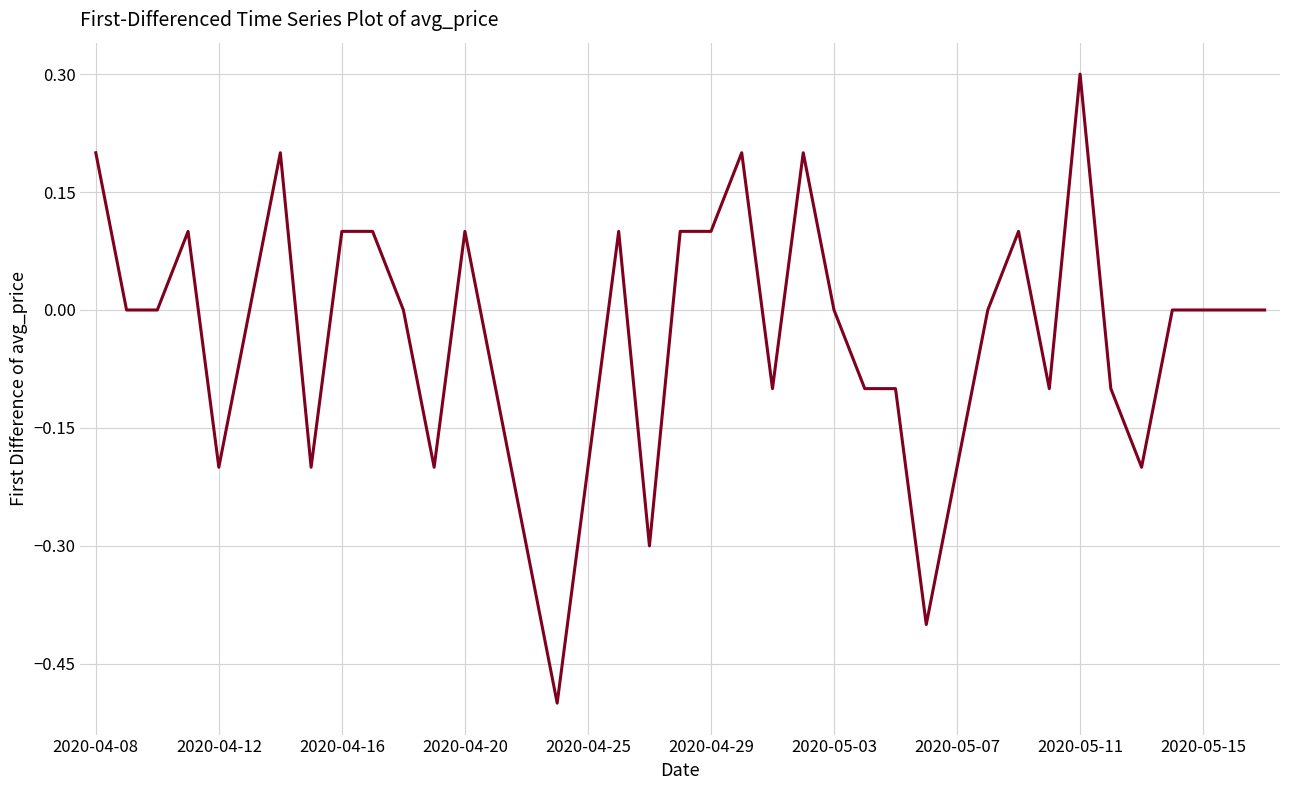

What is the minimum value shown in the chart?

-0.5